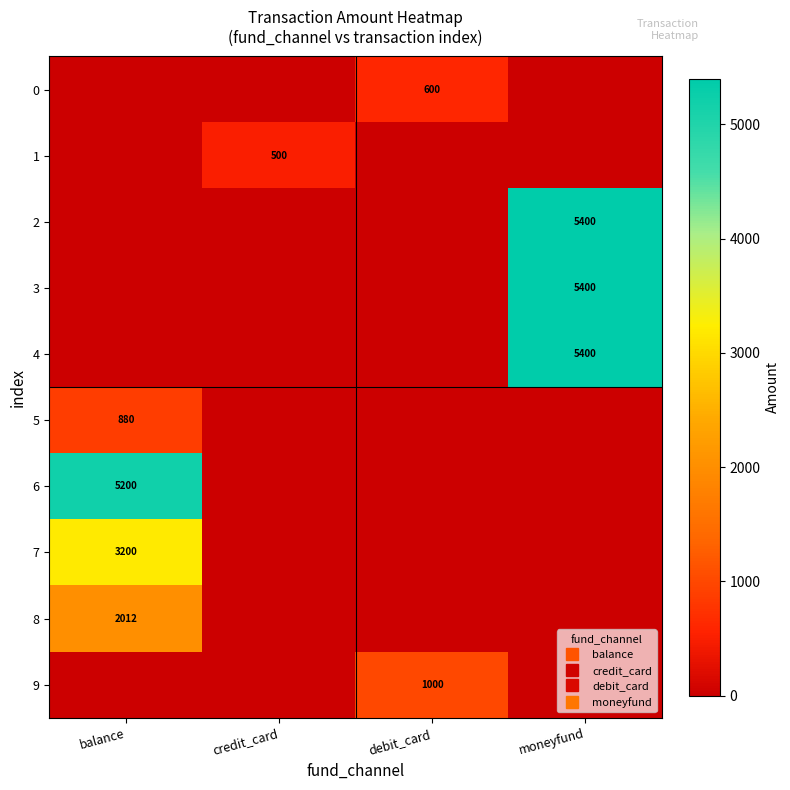

How many distinct data groups are displayed?

10